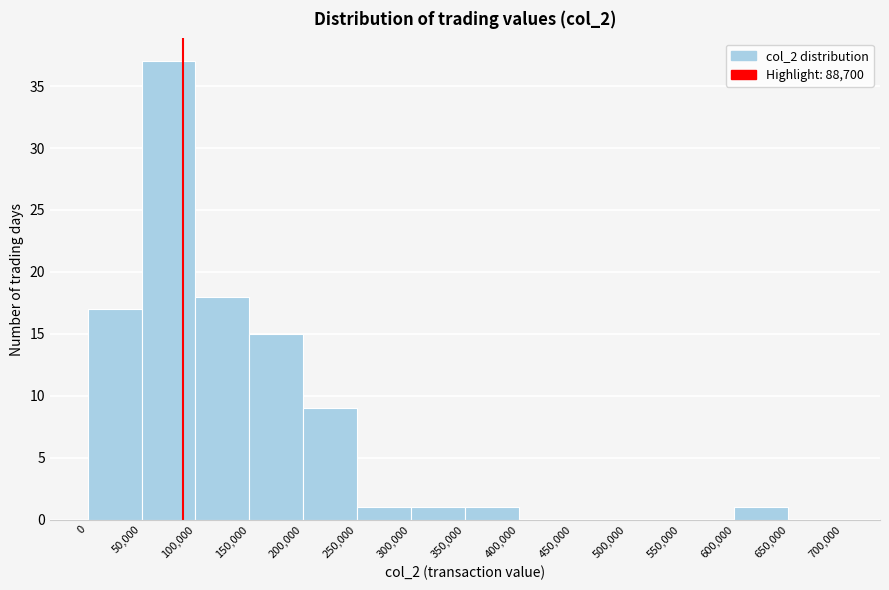

Which range on the x-axis has the tallest bar?

50,000 to 100,000